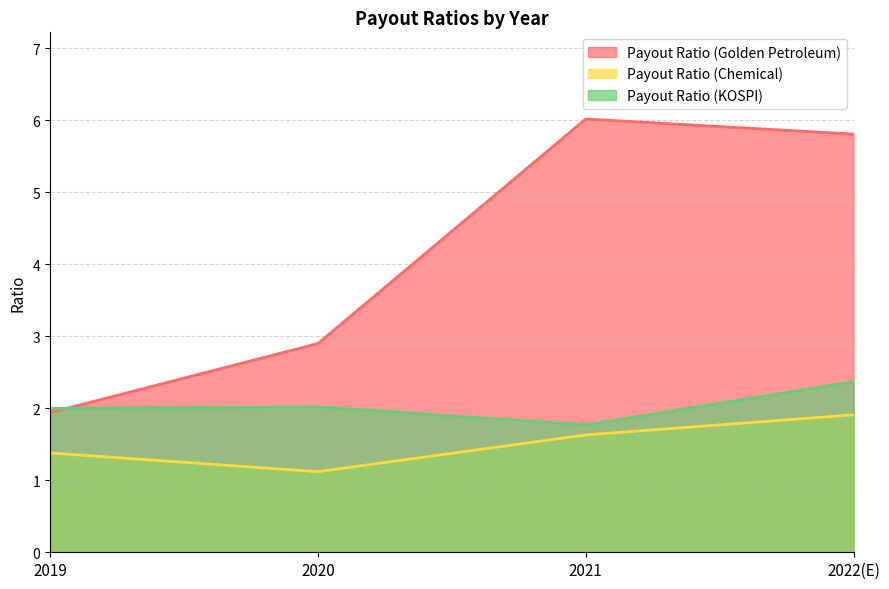

How many data points in Payout Ratio (Golden Petroleum) are less than 5?

2